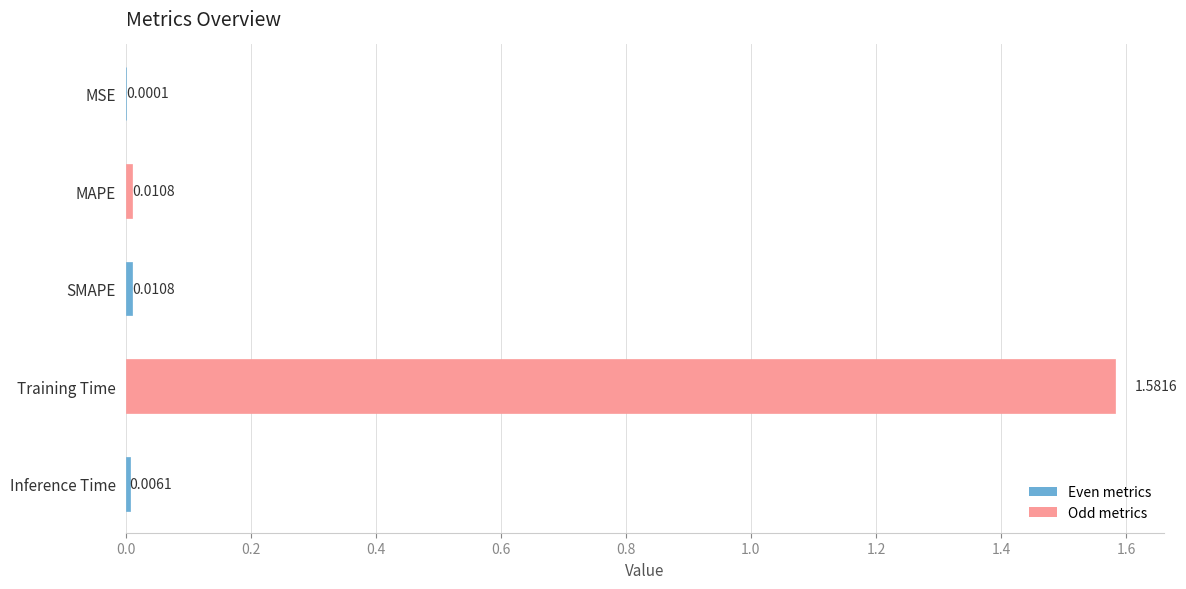

Which category has the highest value across all series?

Training Time